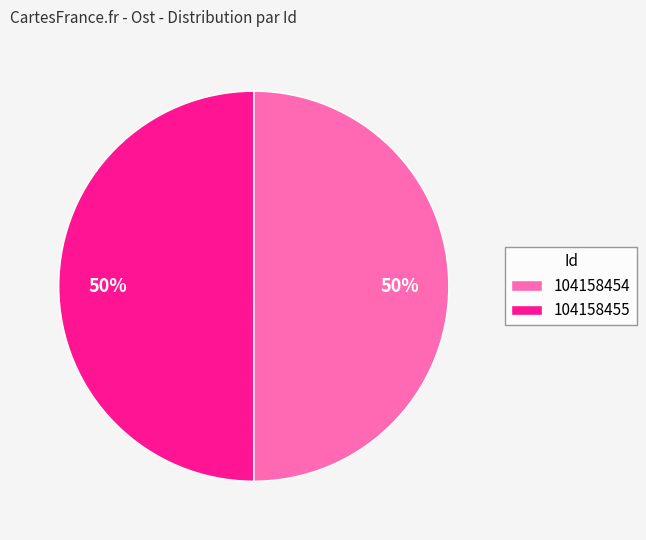

To the nearest percent, what is the combined percentage of 104158454 and 104158455?

100%